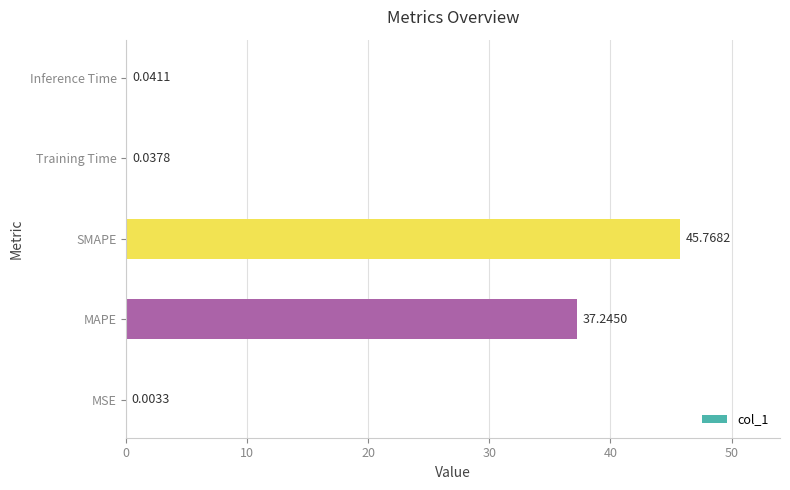

Are the bars grouped side by side (vs. stacked)?

No